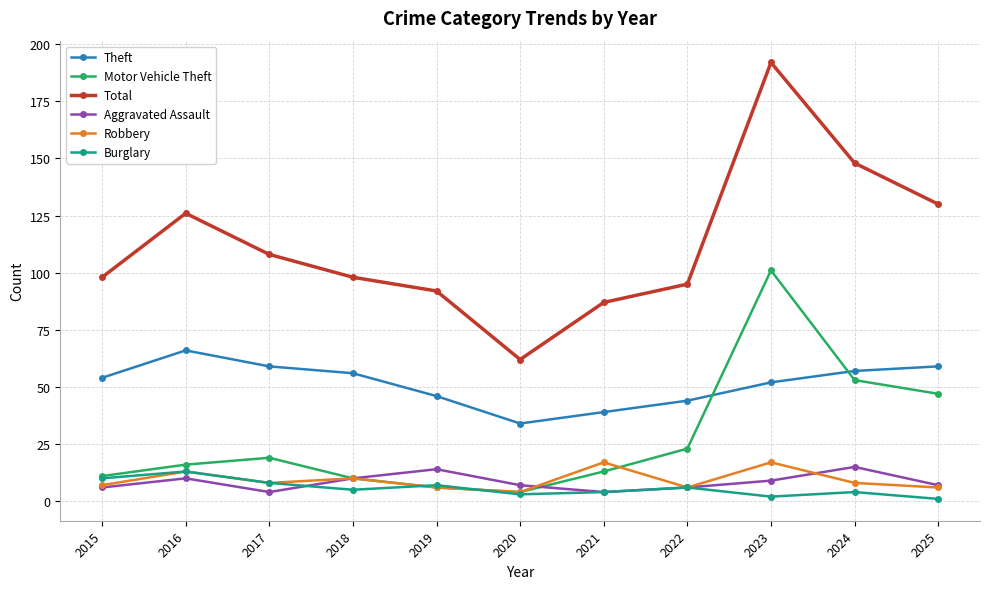

What is the difference between the maximum and minimum values in the Aggravated Assault series?

11